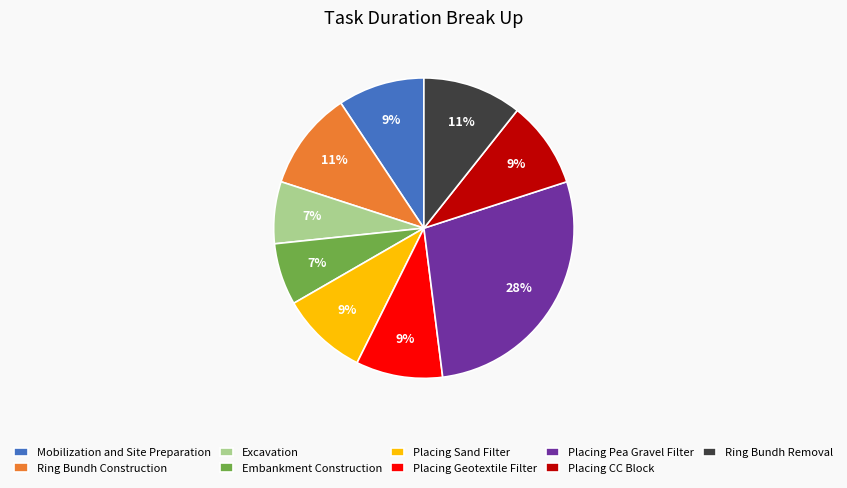

To the nearest percent, what is the difference between the largest and smallest slice percentages?

21%